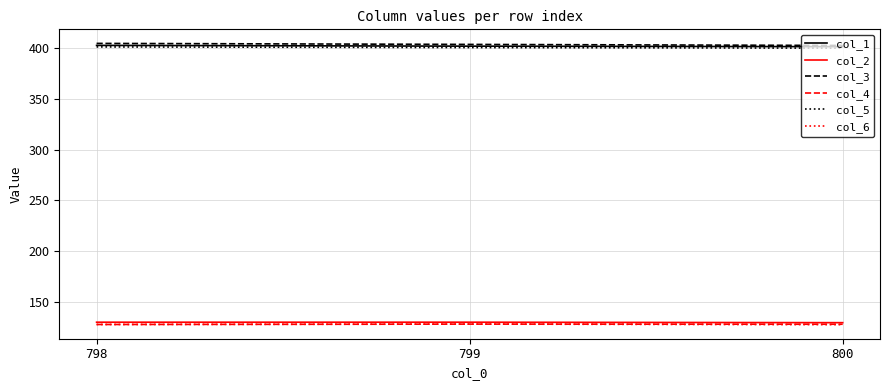

What is the highest value of the col_2 series?

130.2